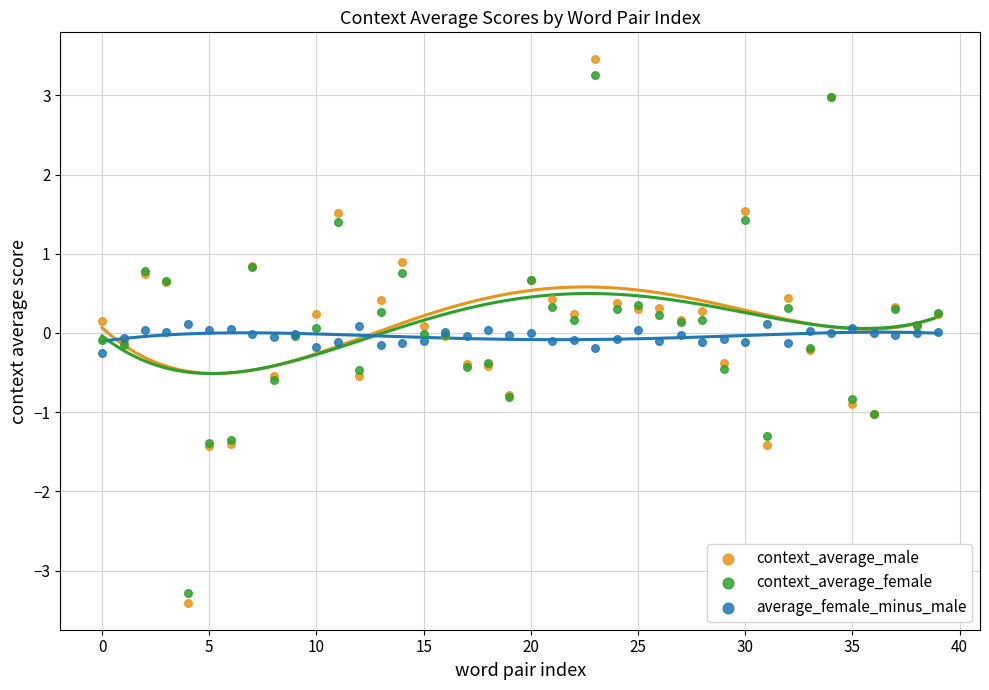

Which series has the largest Y range (max minus min)?

context_average_male